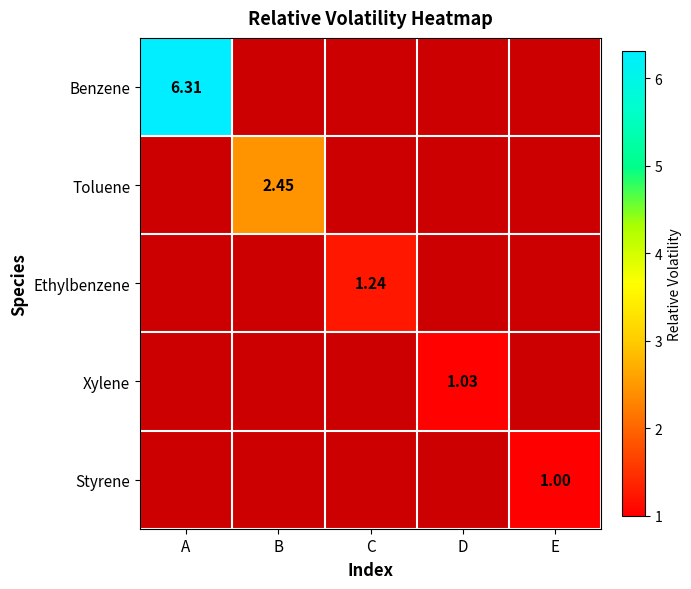

Is it true that Ethylbenzene equals 0.0 at D?

True